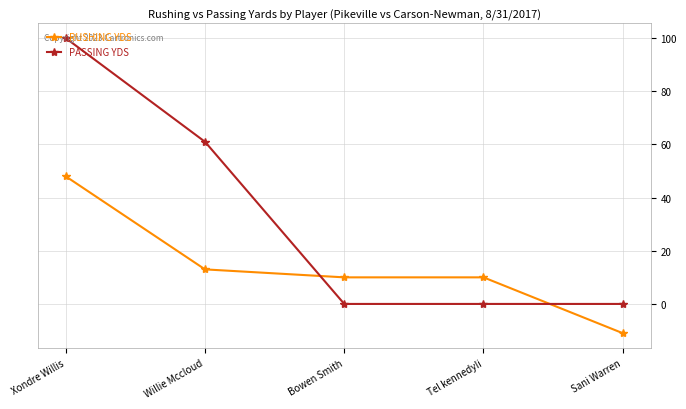

At which label is PASSING YDS closest to 50?

Willie Mccloud